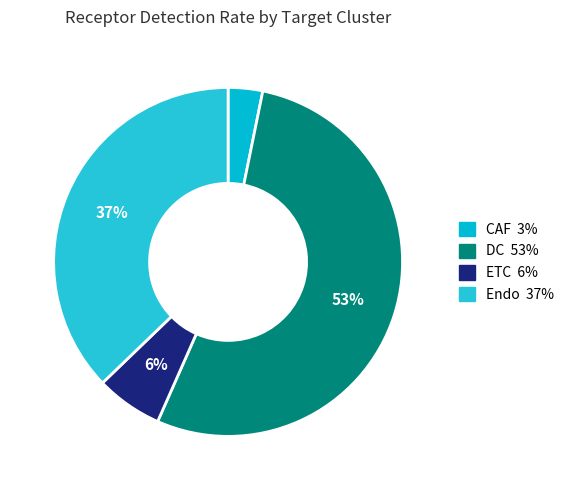

How many slices are in this pie chart?

4